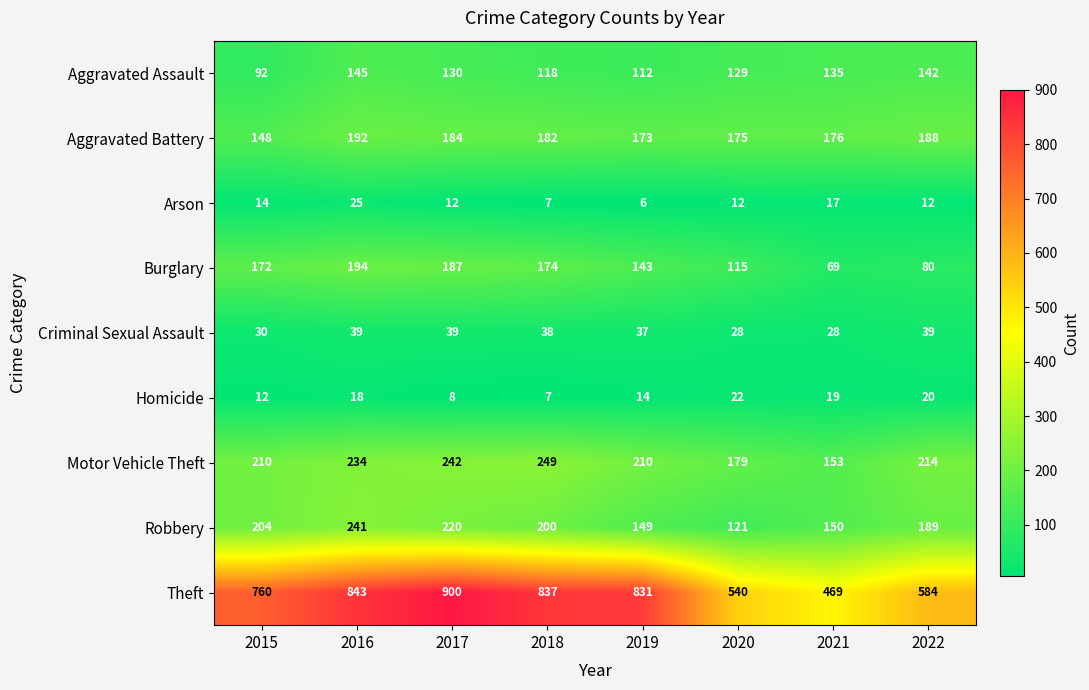

Read the Aggravated Battery value at 2022, to the nearest 5.

190